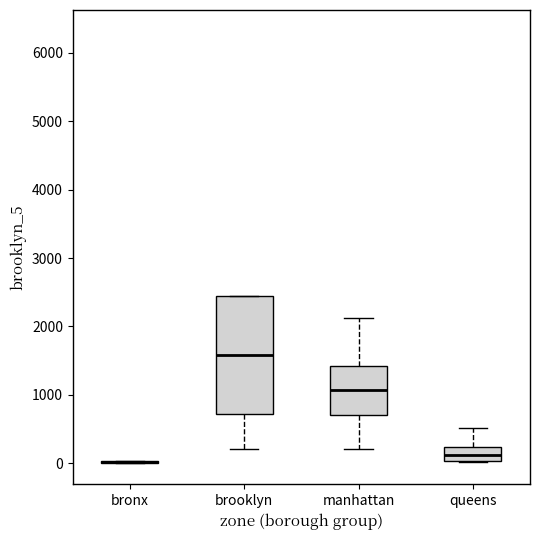

Where is the lower edge of the box for queens on the y-axis? The values are not printed on the chart, so give them approximately, as read against the axis.

0